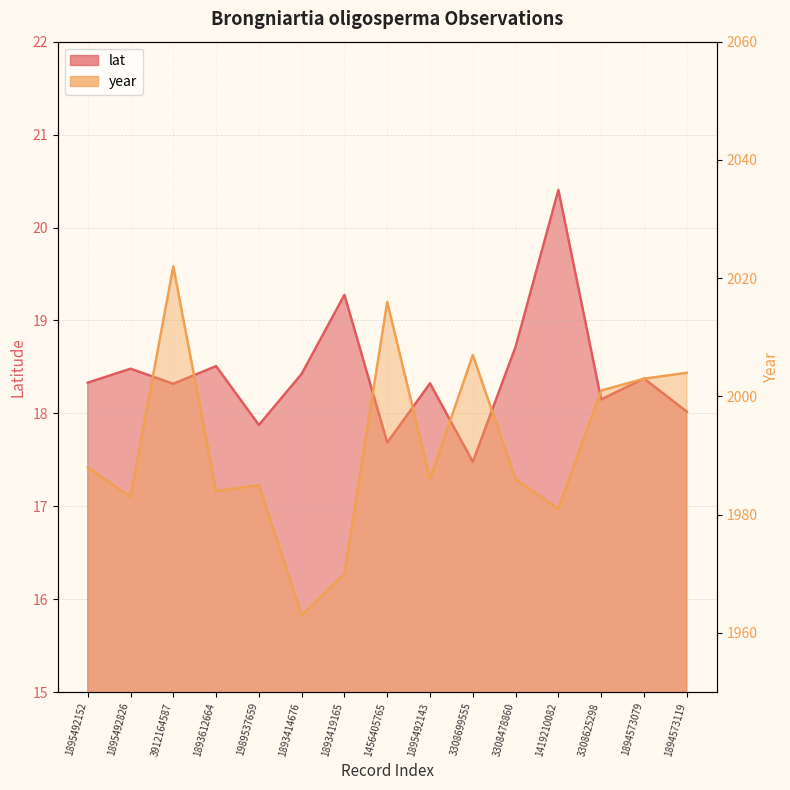

Where is year nearest to the value 1992?

1895492152